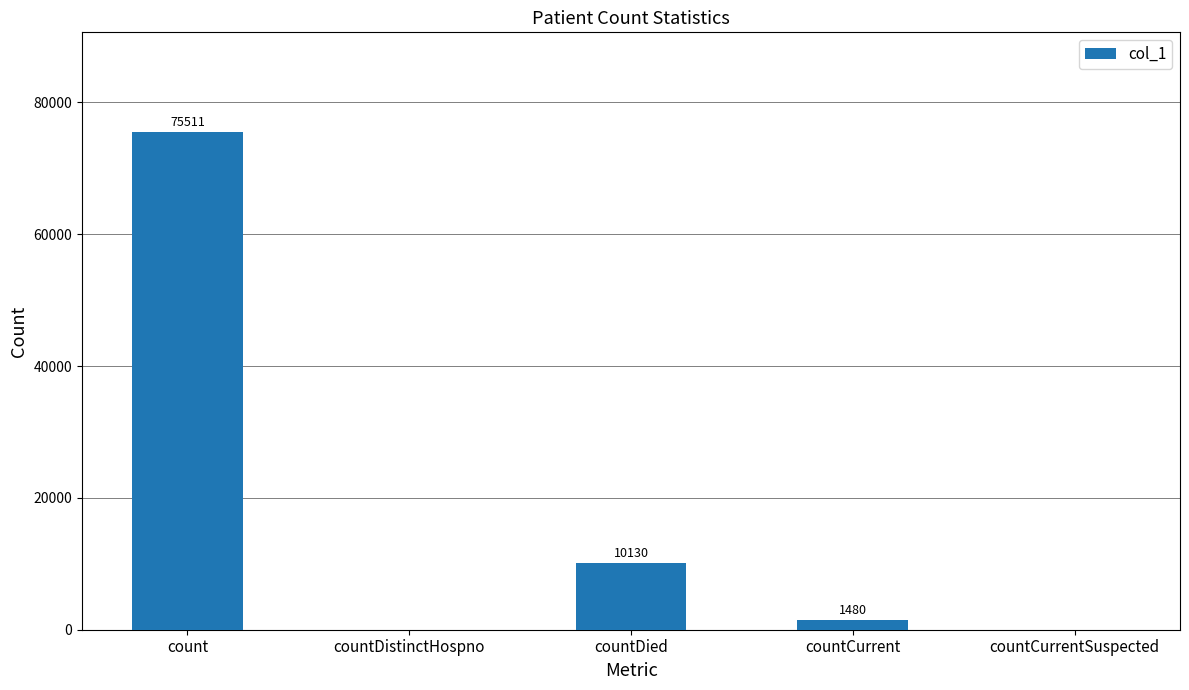

At which label is the value closest to 37755?

countDied